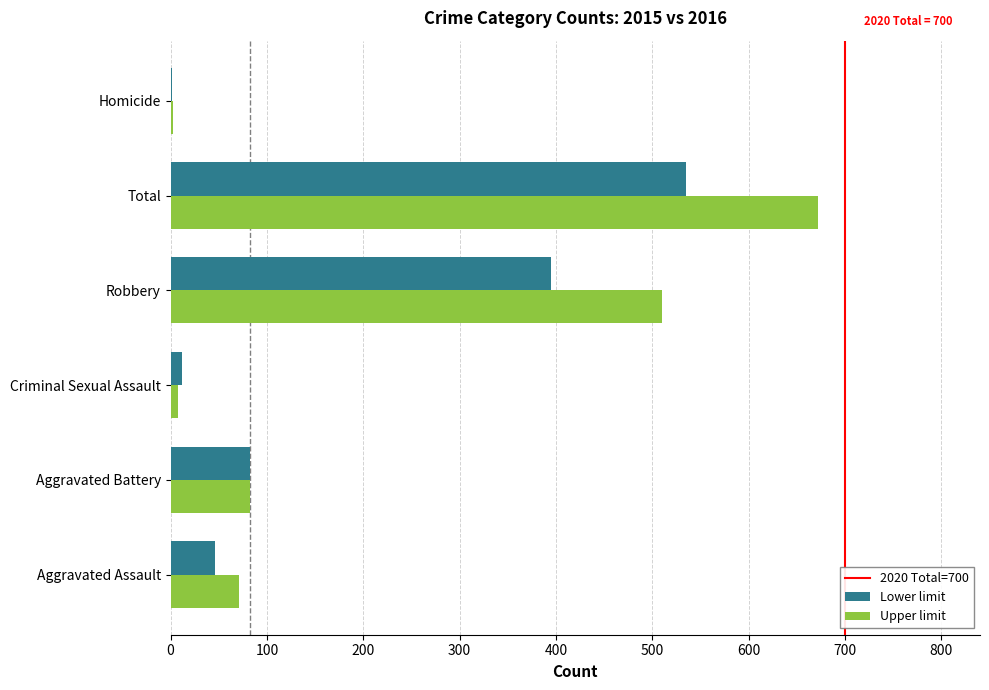

Between Aggravated Assault and Criminal Sexual Assault, which series saw the biggest shift?

Upper limit